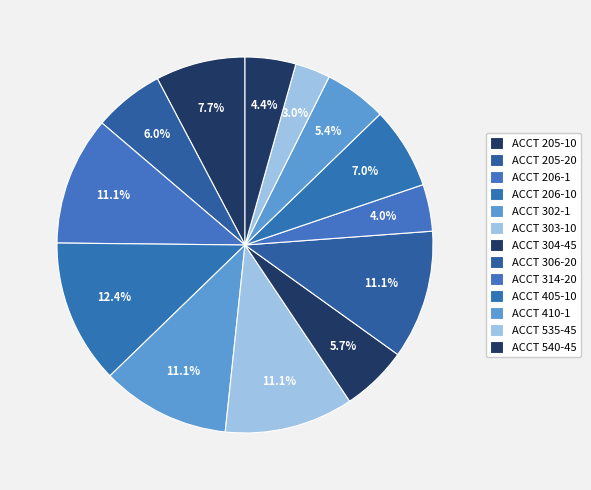

To the nearest percent, what percentage of the pie is ACCT 302-1?

11%